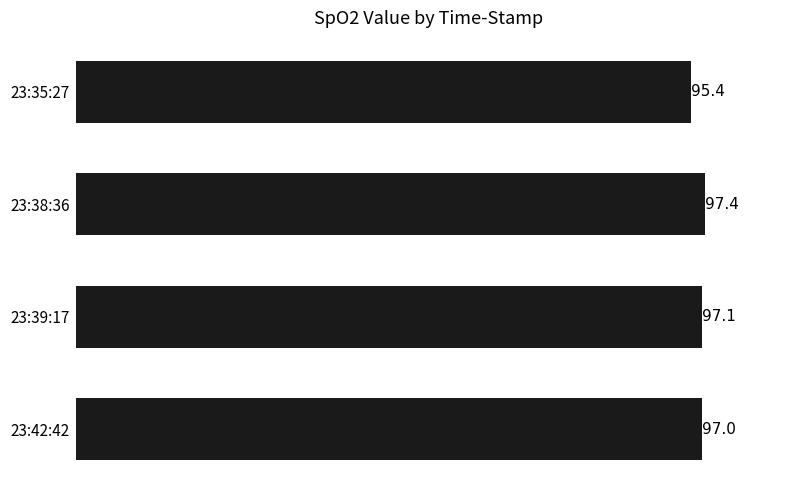

What is the value of the 4th bar from the top?

97.0